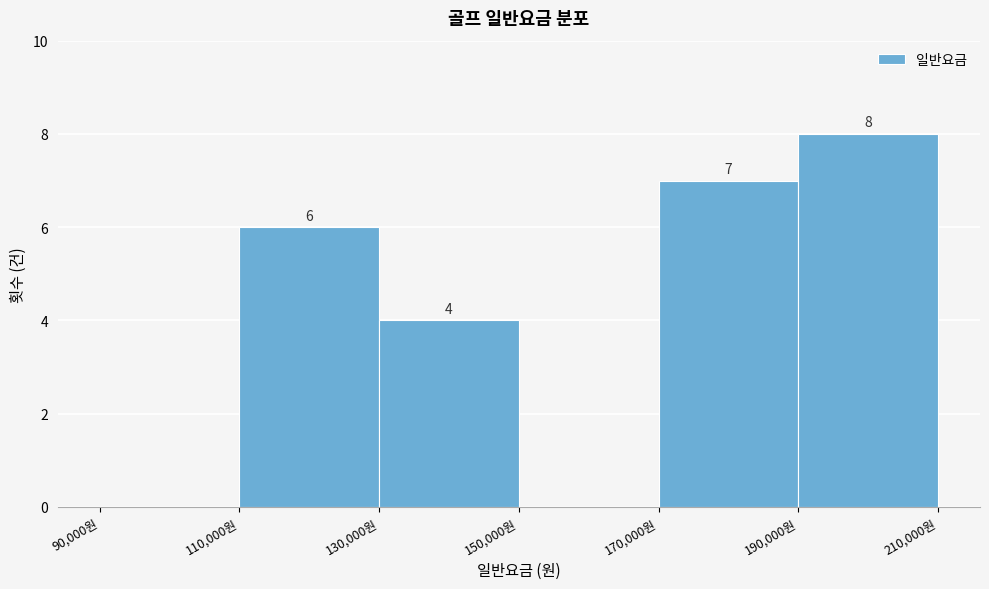

Over which range of the x-axis is the bar tallest?

190000 to 210000